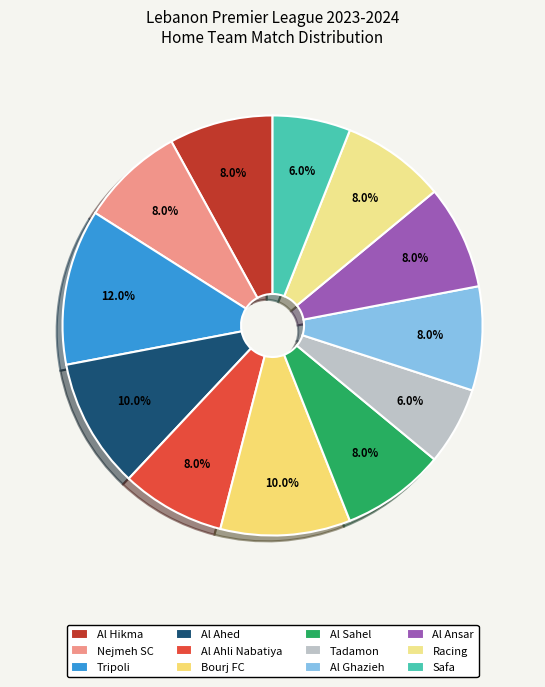

Combined, what portion of the pie is Safa and Racing?

14.0%